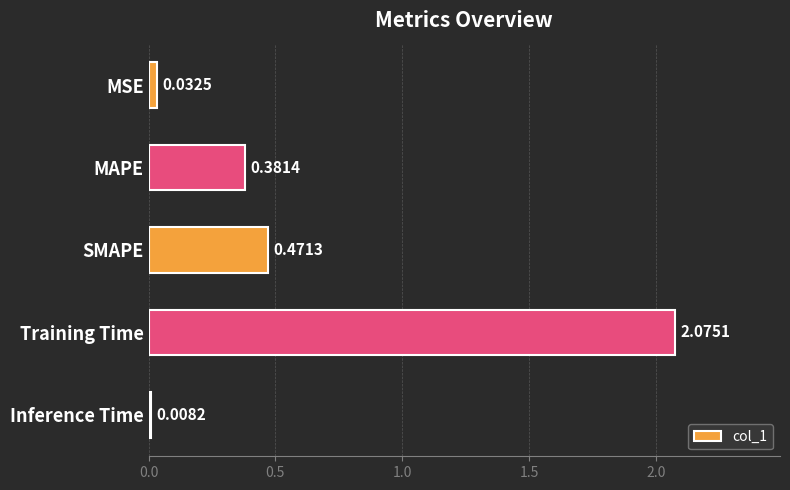

Rank the categories by value from lowest to highest.

Inference Time, MSE, MAPE, SMAPE, Training Time